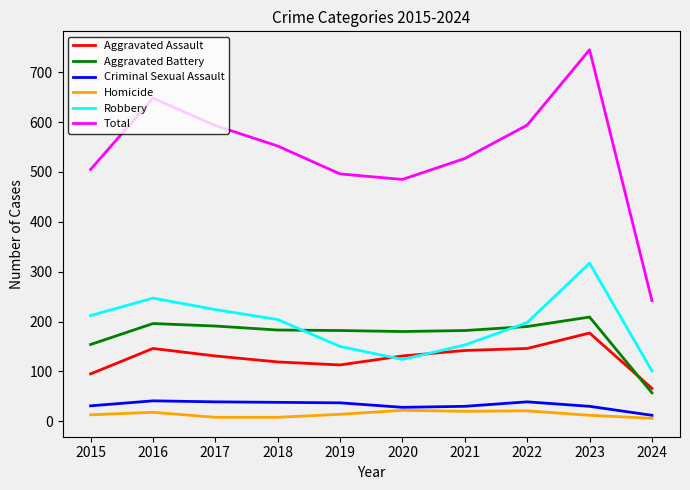

True or false: Aggravated Assault has a value of 212 at 2017.

False